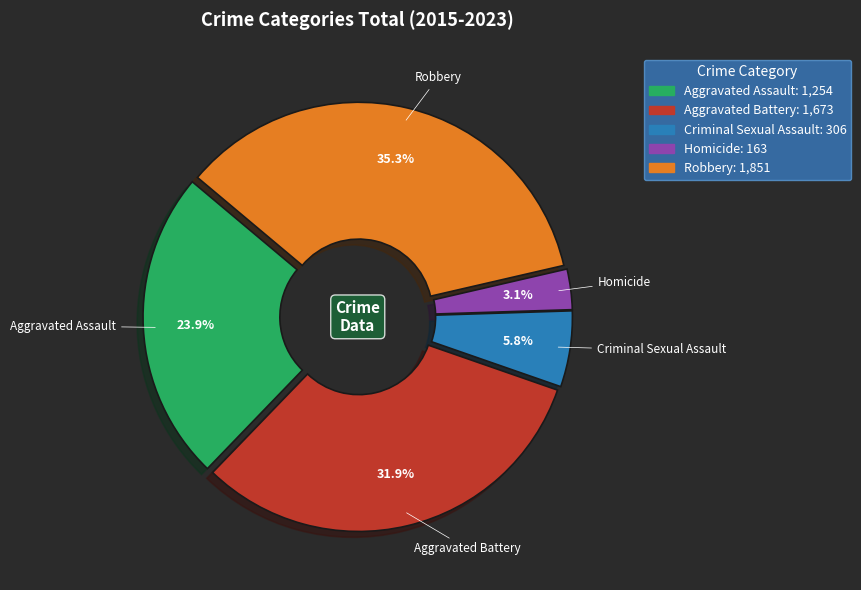

Is there any slice that represents more than half of the pie?

No